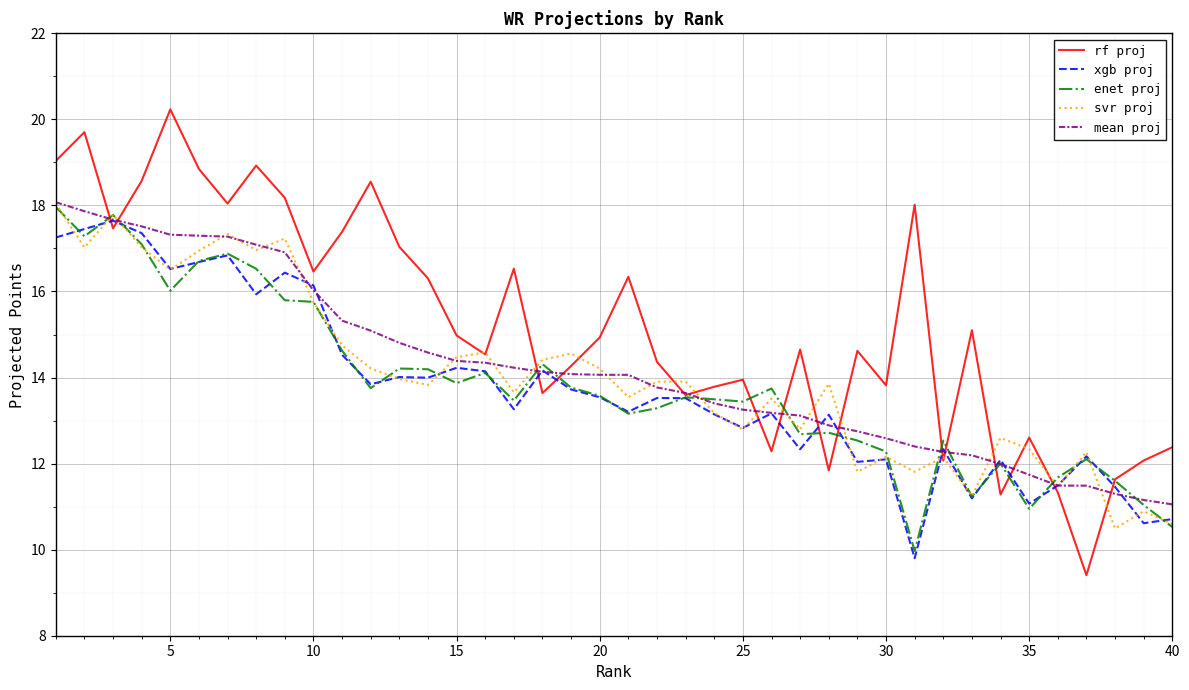

Which series has the largest total across all categories?

rf proj